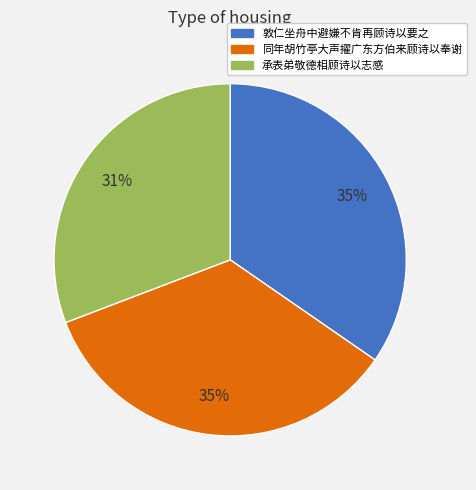

Combined, do 承表弟敬德相顾诗以志感 and 同年胡竹亭大声擢广东方伯来顾诗以奉谢 account for over 50%?

Yes